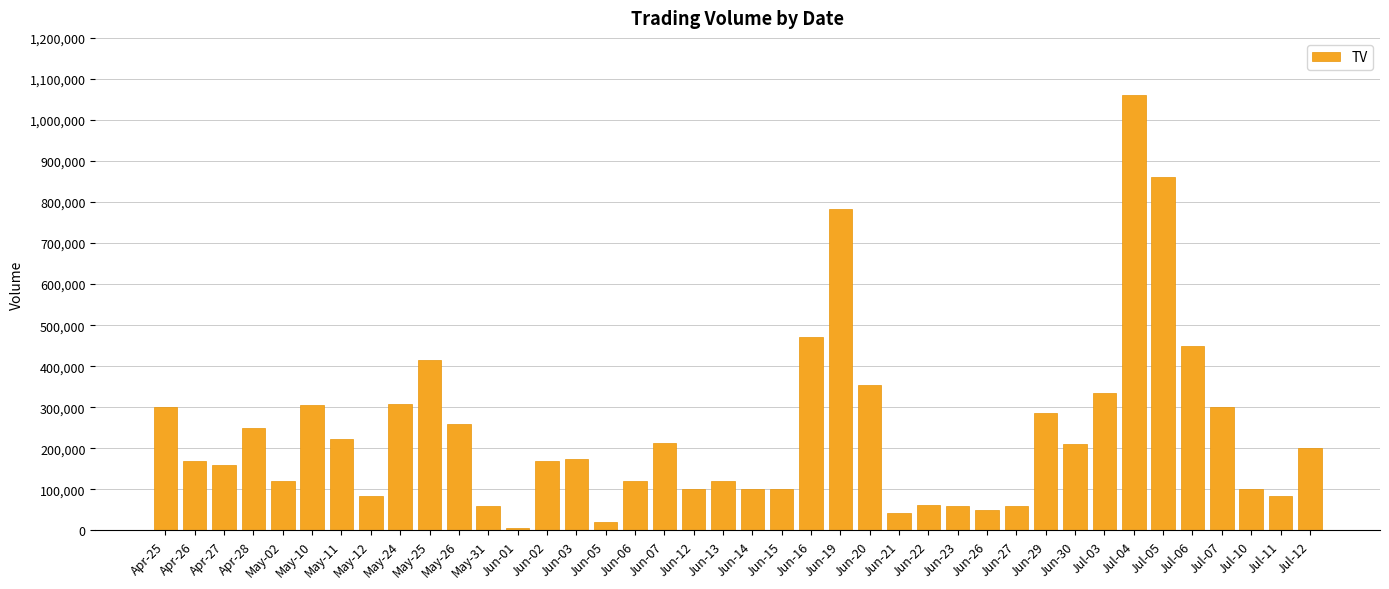

True or false: the data shows 168047 at Jul-03.

False